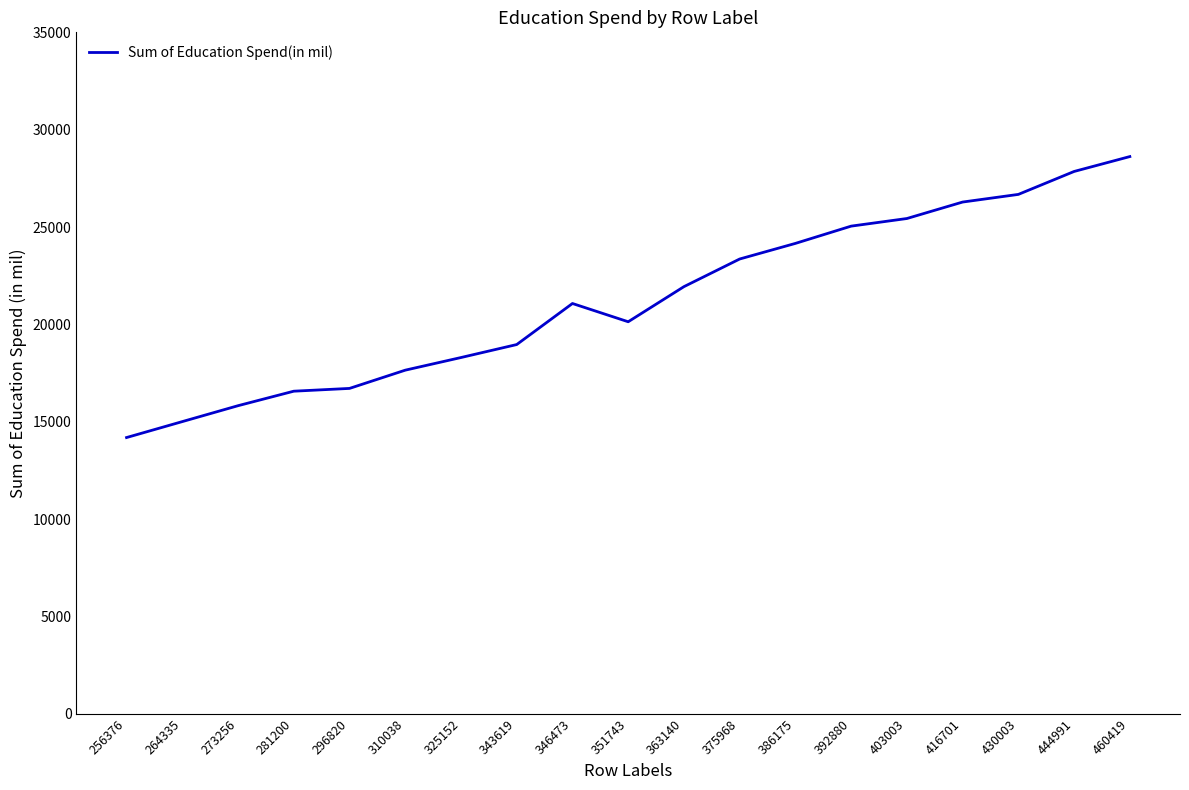

What is the sum of the values at 325152 and 416701?

44577